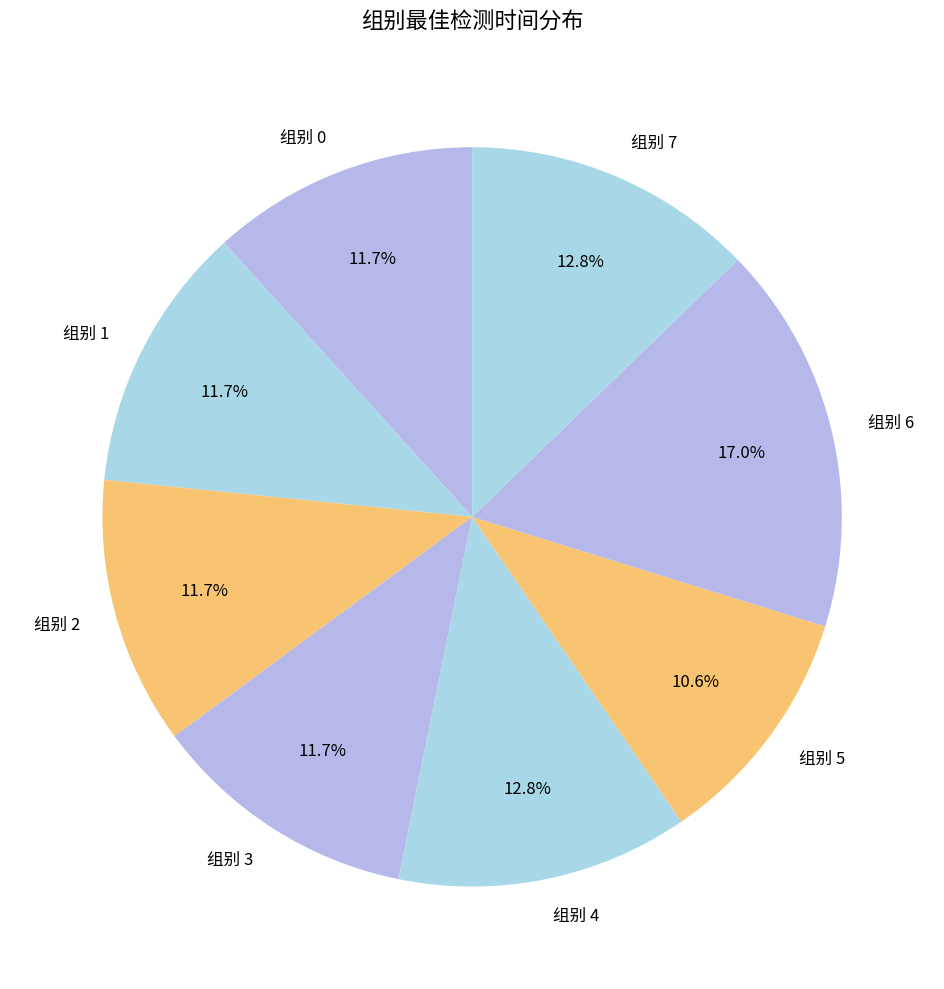

Does any single category account for the majority?

No